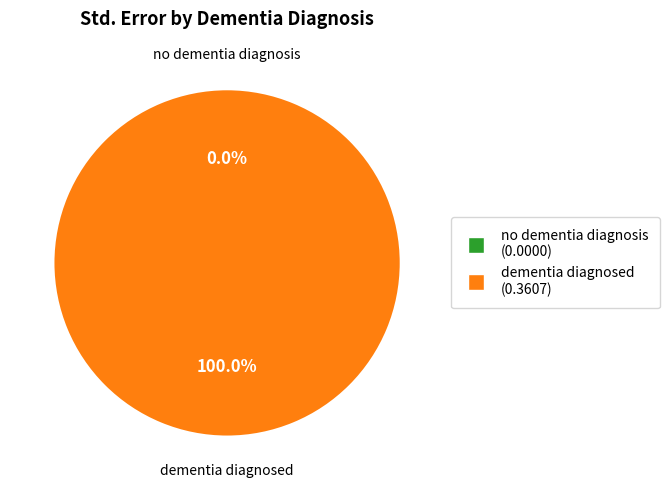

Does dementia diagnosed represent more than half of the total?

Yes